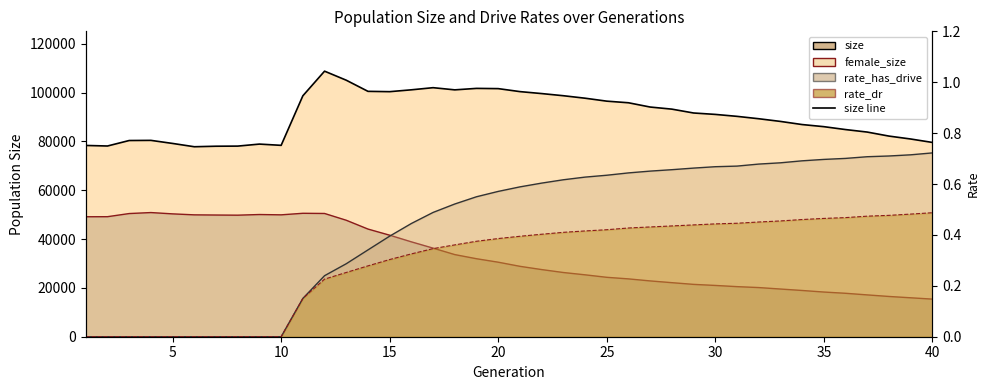

How many rate_has_drive values are between 0 and 1?

40